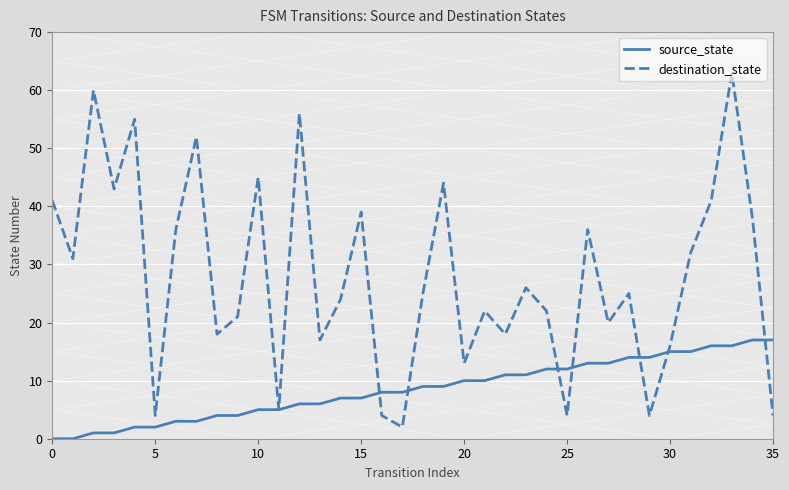

Which series has the largest range (max minus min)?

destination_state